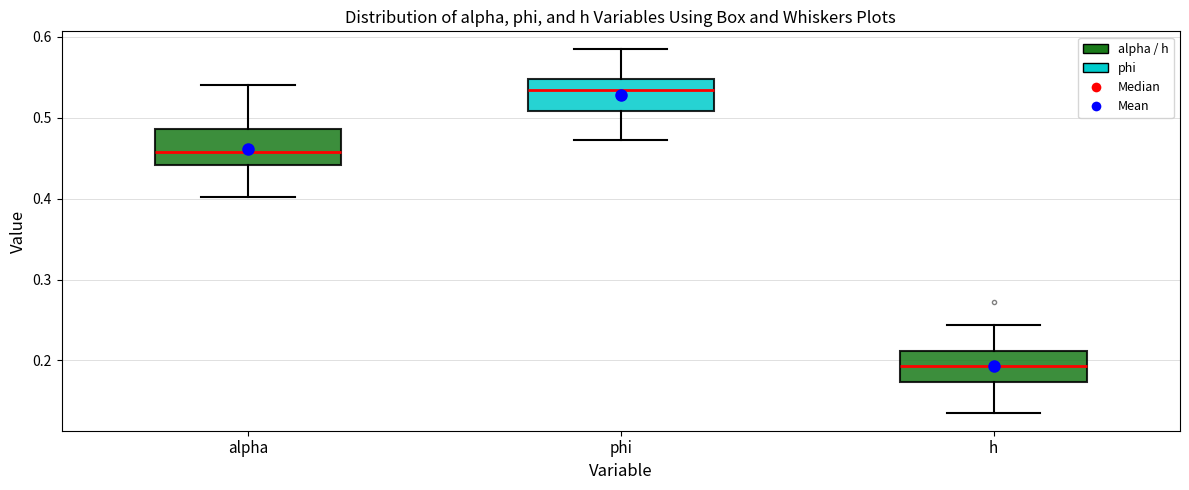

Reading left to right, transcribe this box plot: for each box, give where its median line is, the range the box spans, and where its two whiskers end, as read against the y-axis. The values are not printed on the chart, so give them approximately, as read against the axis.

alpha: median 0.46, box 0.44 to 0.49, whiskers 0.40 to 0.54
phi: median 0.53, box 0.51 to 0.55, whiskers 0.47 to 0.58
h: median 0.19, box 0.17 to 0.21, whiskers 0.14 to 0.24